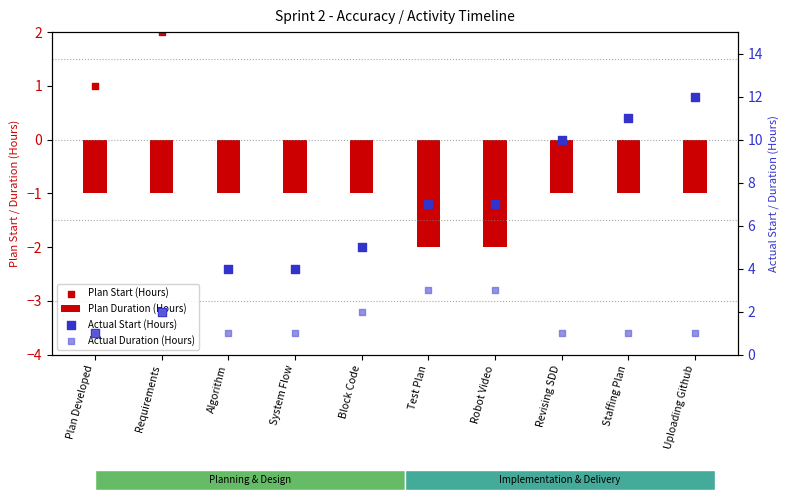

Which series reaches the minimum Y coordinate?

Plan Duration (Hours)